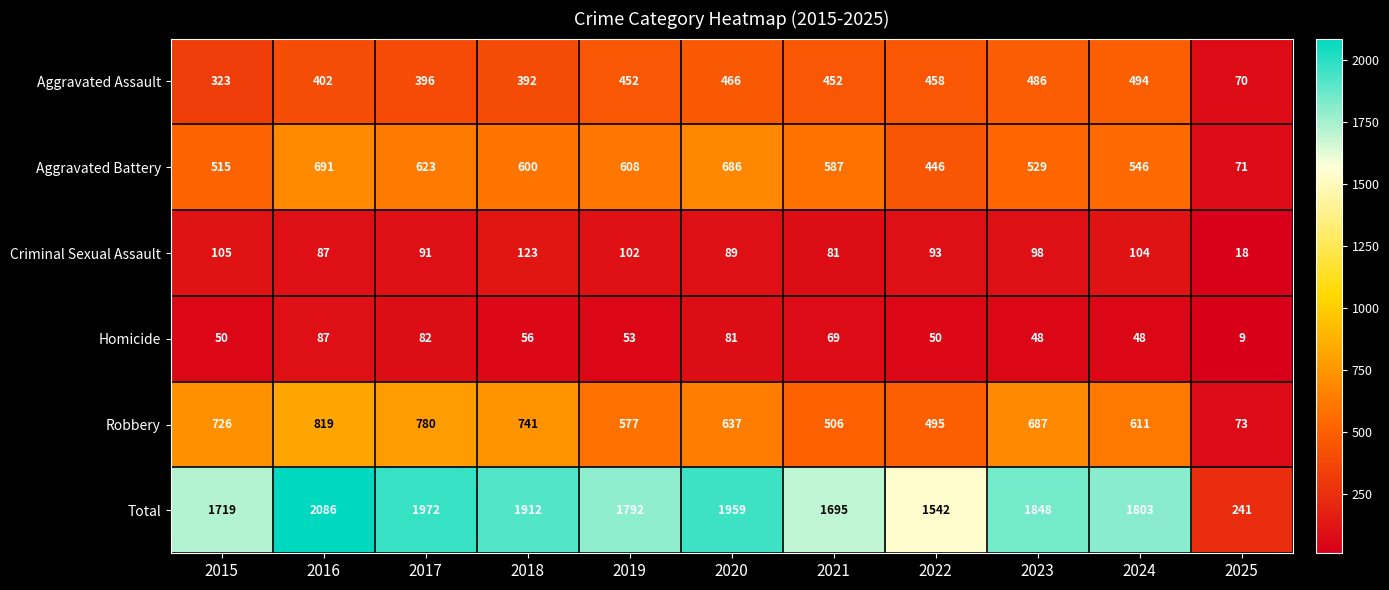

What is the difference between the maximum and minimum values in the Aggravated Battery series?

620